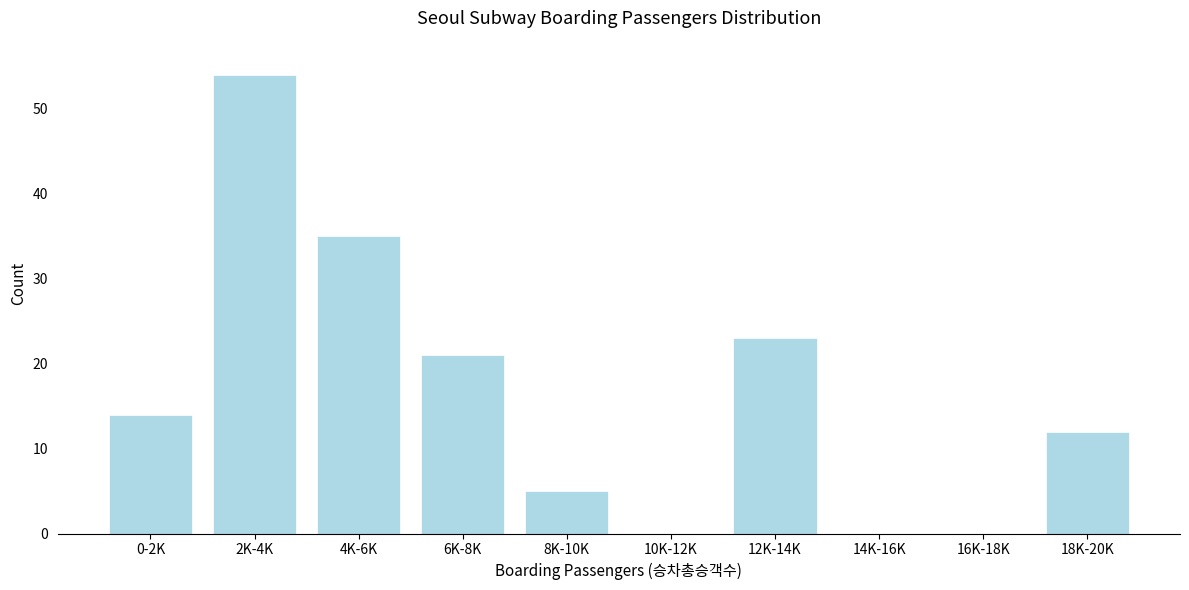

Reading left to right, transcribe all the data shown in this chart.

0-2K=14	2K-4K=54	4K-6K=35	6K-8K=21	8K-10K=5	10K-12K=0	12K-14K=23	14K-16K=0	16K-18K=0	18K-20K=12